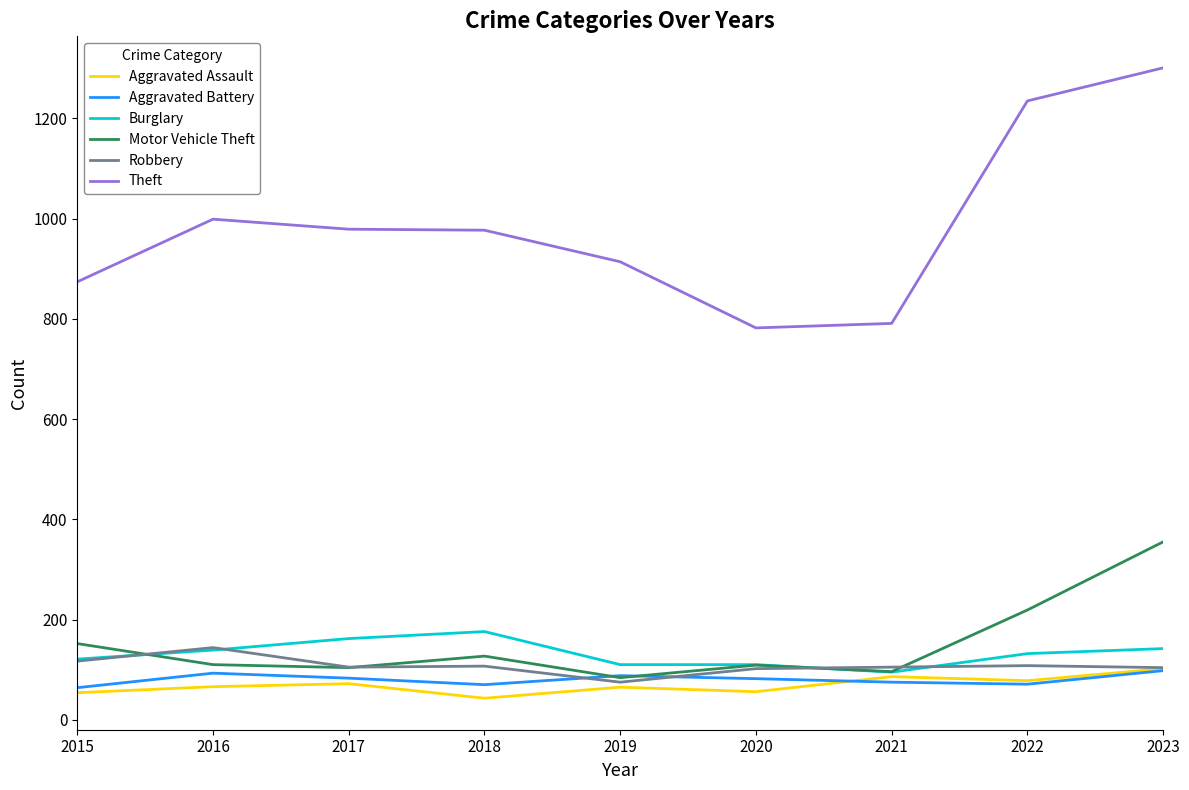

What is the highest value of the Robbery series?

144